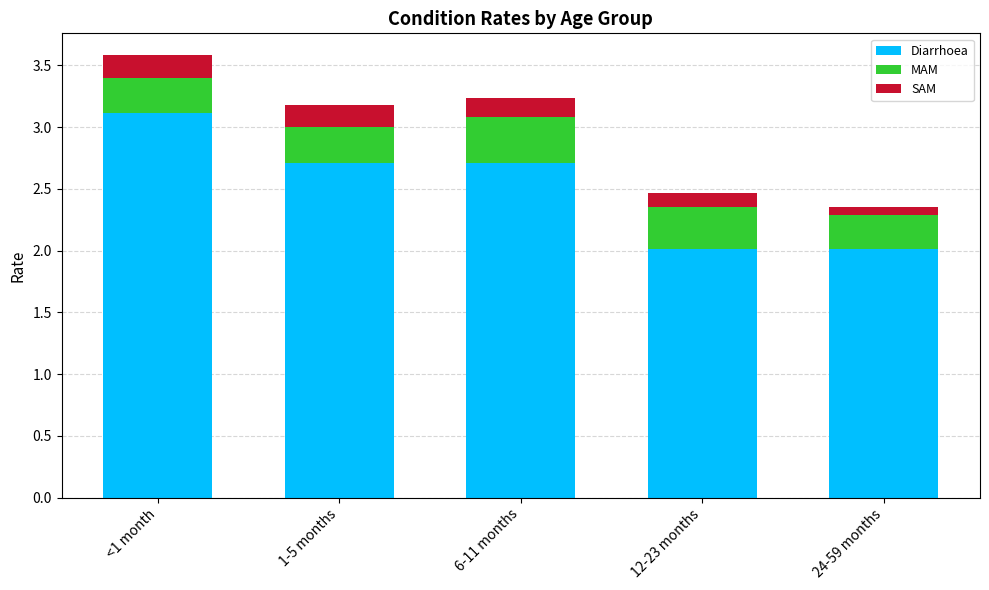

Count the number of data series in this chart.

3